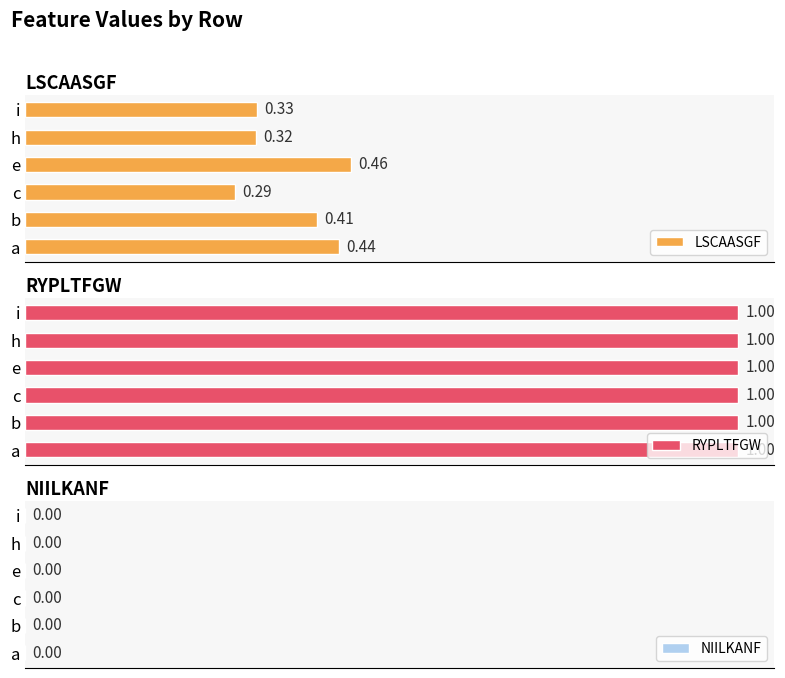

Count the LSCAASGF values in the range 0 to 1.

6